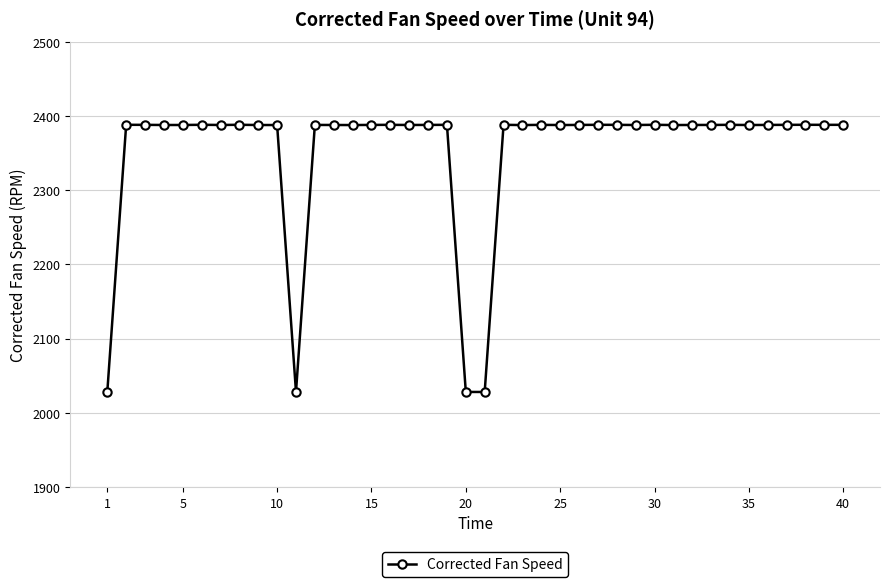

How many values are below 2387?

4